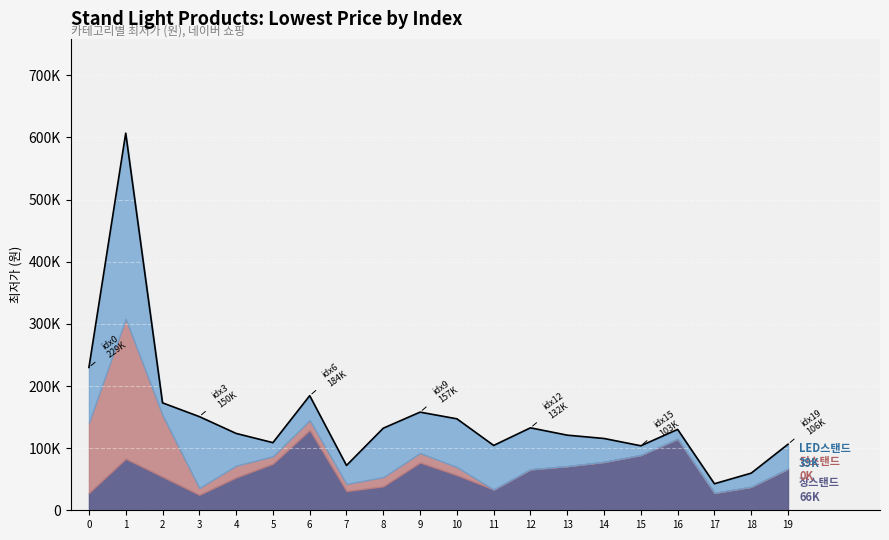

What is the value of the 단스탠드 point at the 2nd from the left?

225000